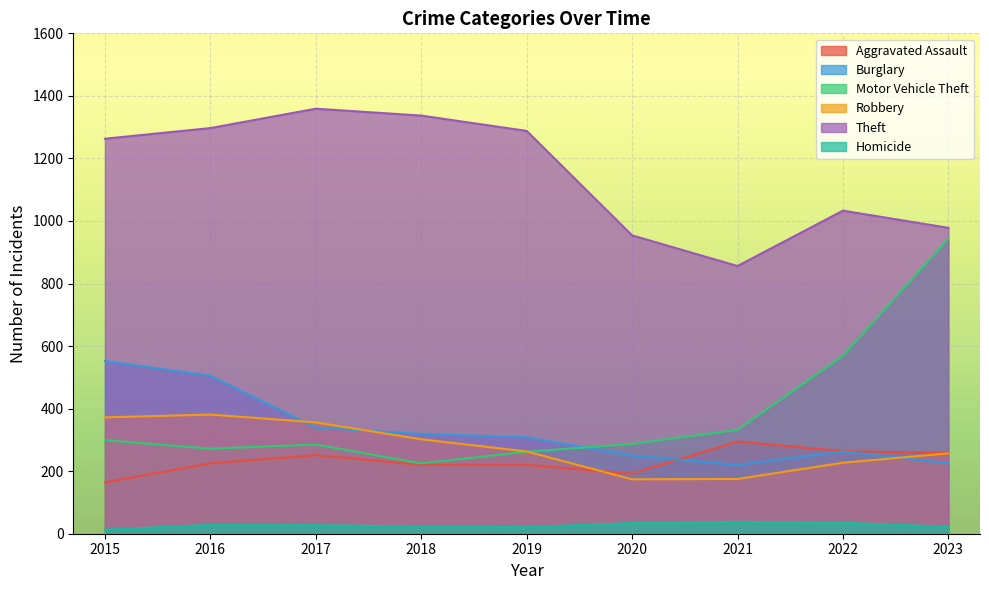

Where is Aggravated Assault nearest to the value 229?

2016